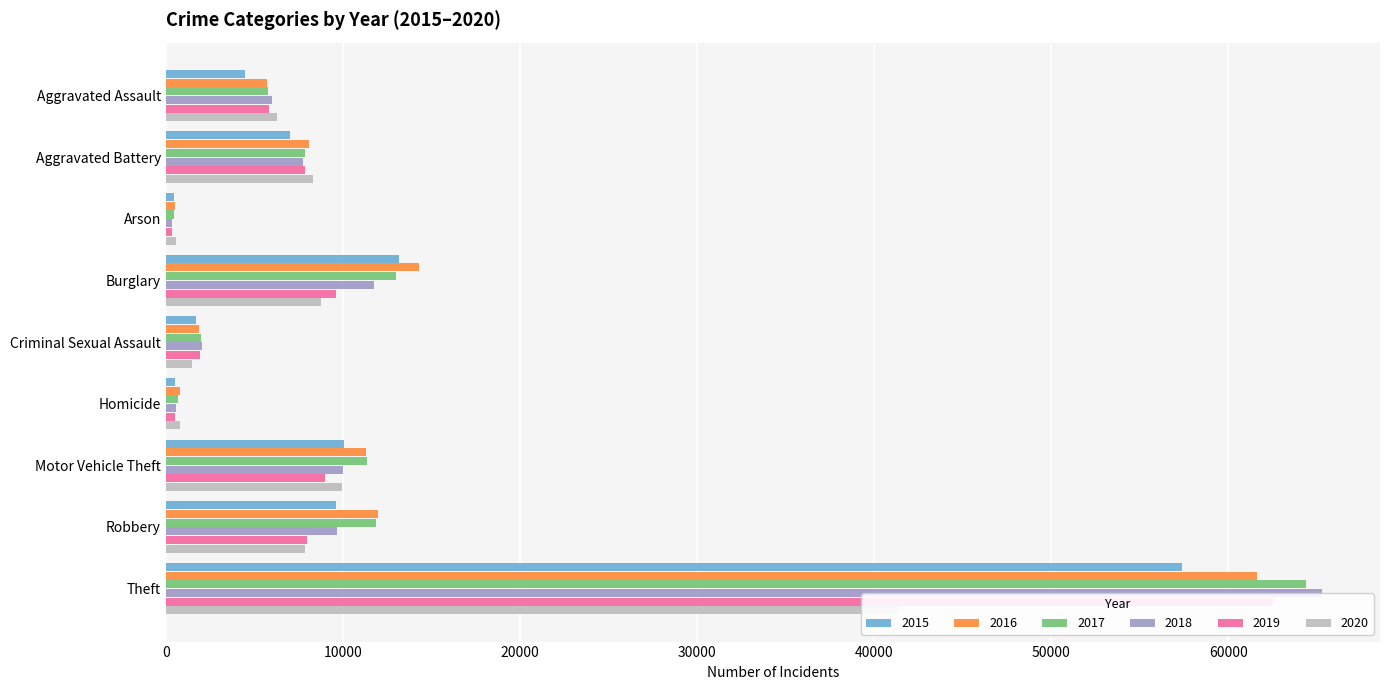

At which label does 2015 reach its peak?

Theft